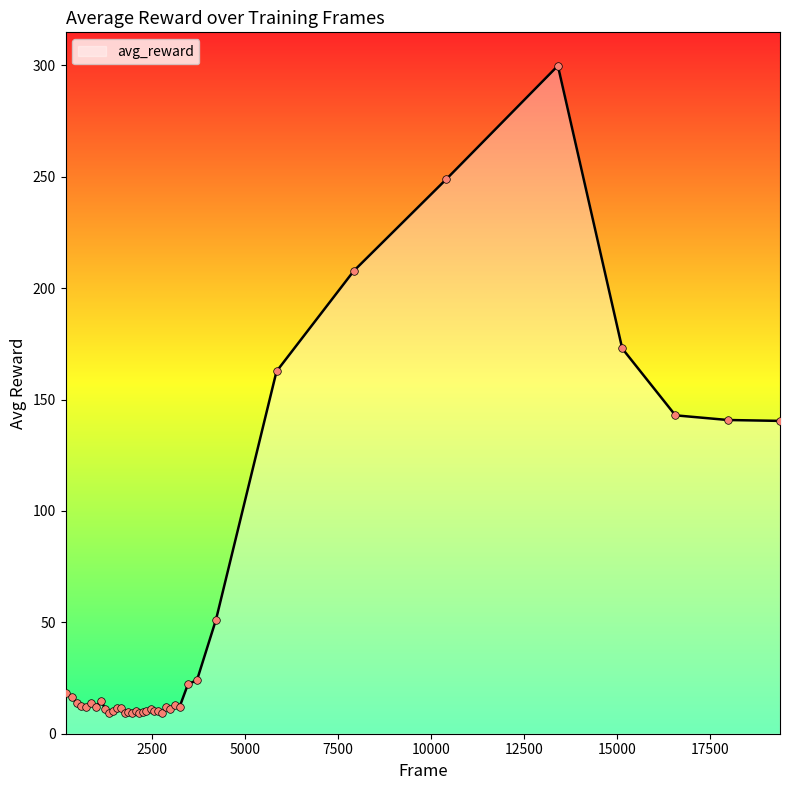

What is the difference between the maximum and minimum values?

290.7